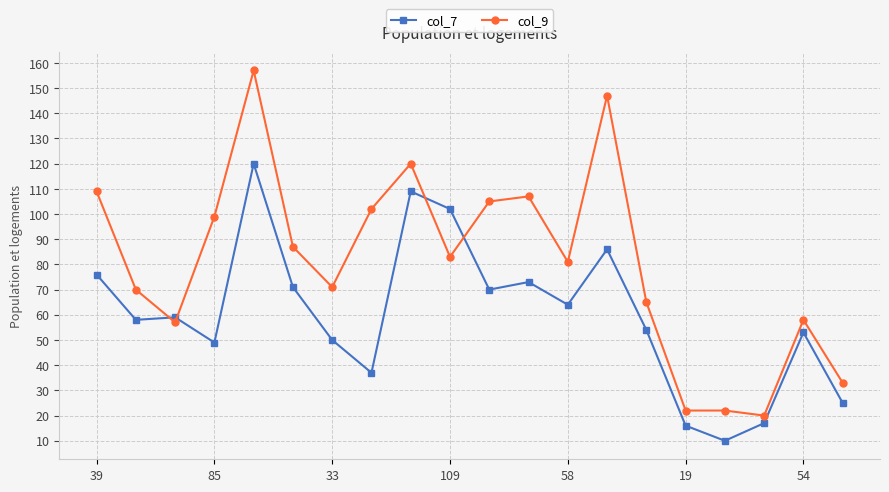

Reading right to left, list all the values displayed in this chart.

col_7: 25	53	17	10	16	54	86	64	73	70	102	109	37	50	71	120	49	59	58	76
col_9: 33	58	20	22	22	65	147	81	107	105	83	120	102	71	87	157	99	57	70	109